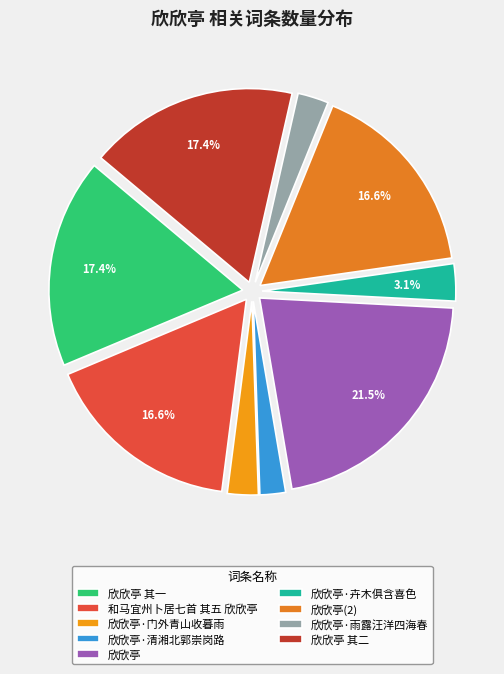

Approximately how many times larger is the value at 欣欣亭·雨露汪洋四海春 compared to 欣欣亭 其二?

0.1